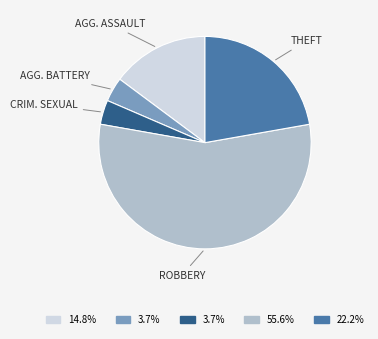

Is there any slice that represents more than half of the pie?

Yes